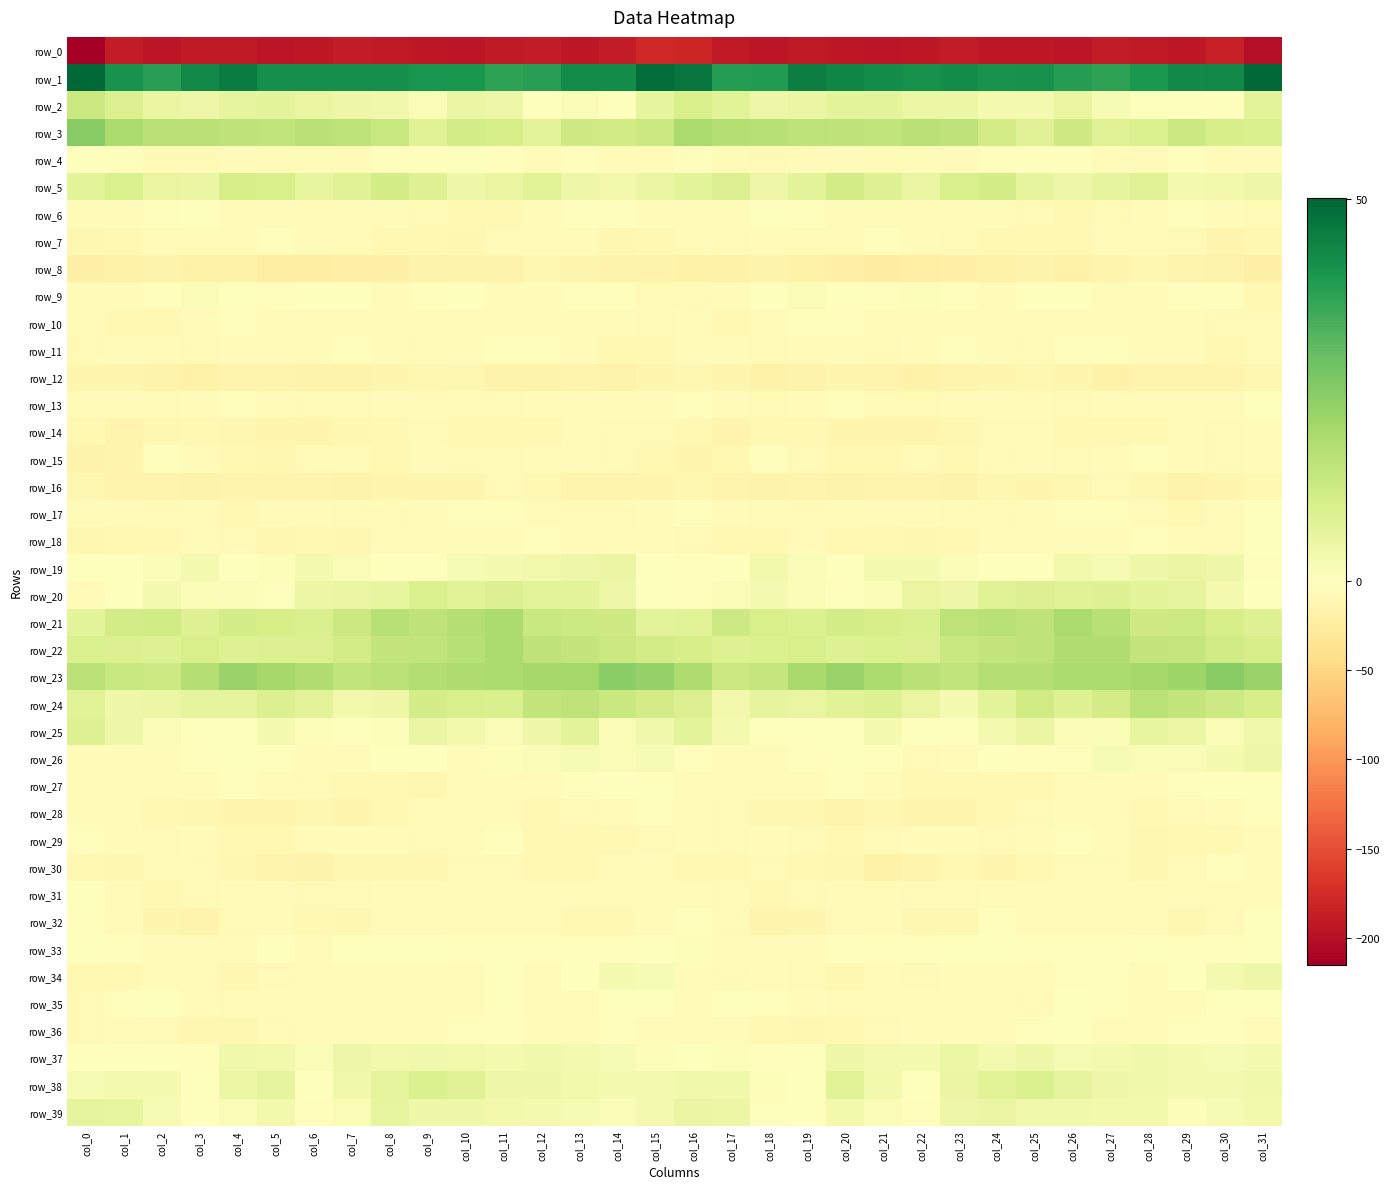

At which label does row_2 first exceed 4?

col_0